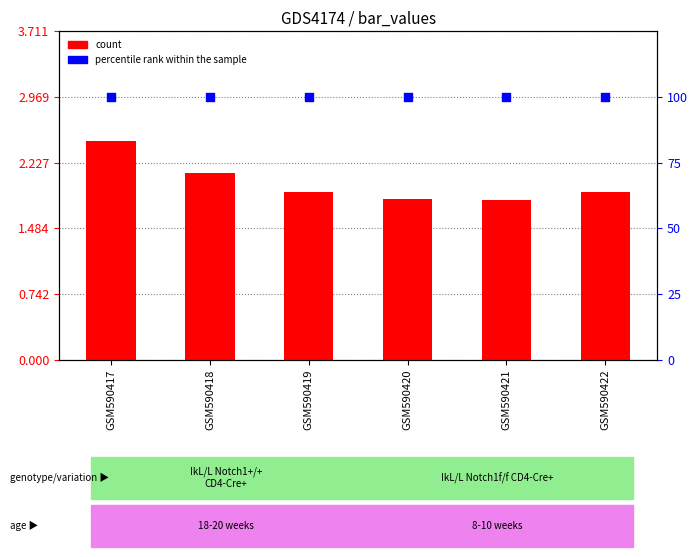

What are all the series names shown in the legend?

count, percentile rank within the sample